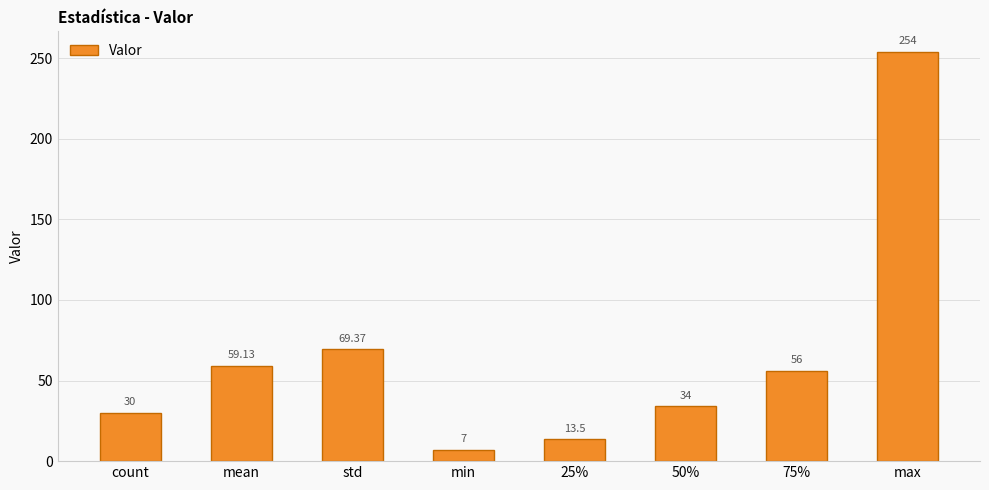

Does the chart contain stacked bars?

No